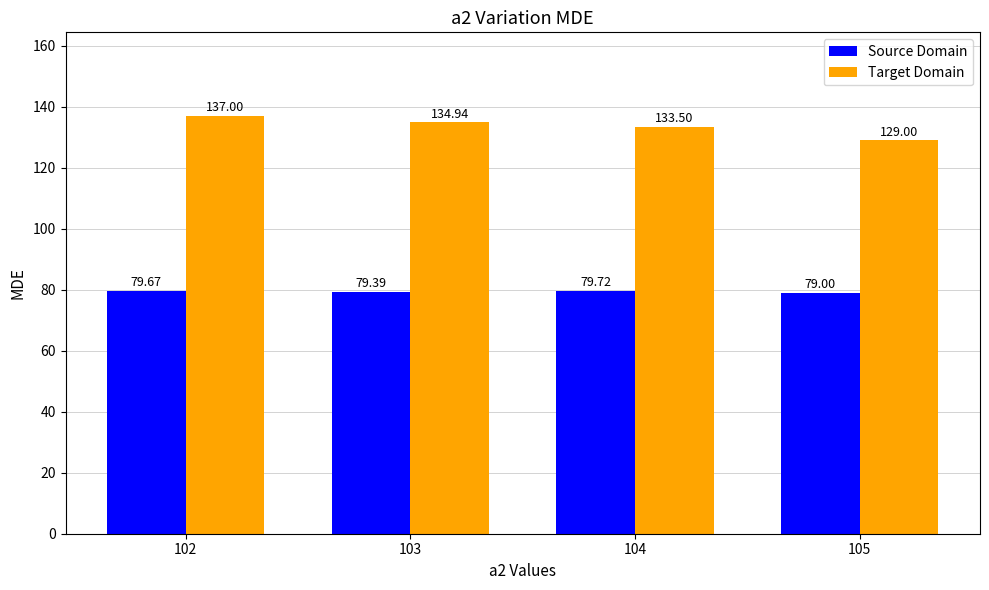

How many bars are there in each group?

2